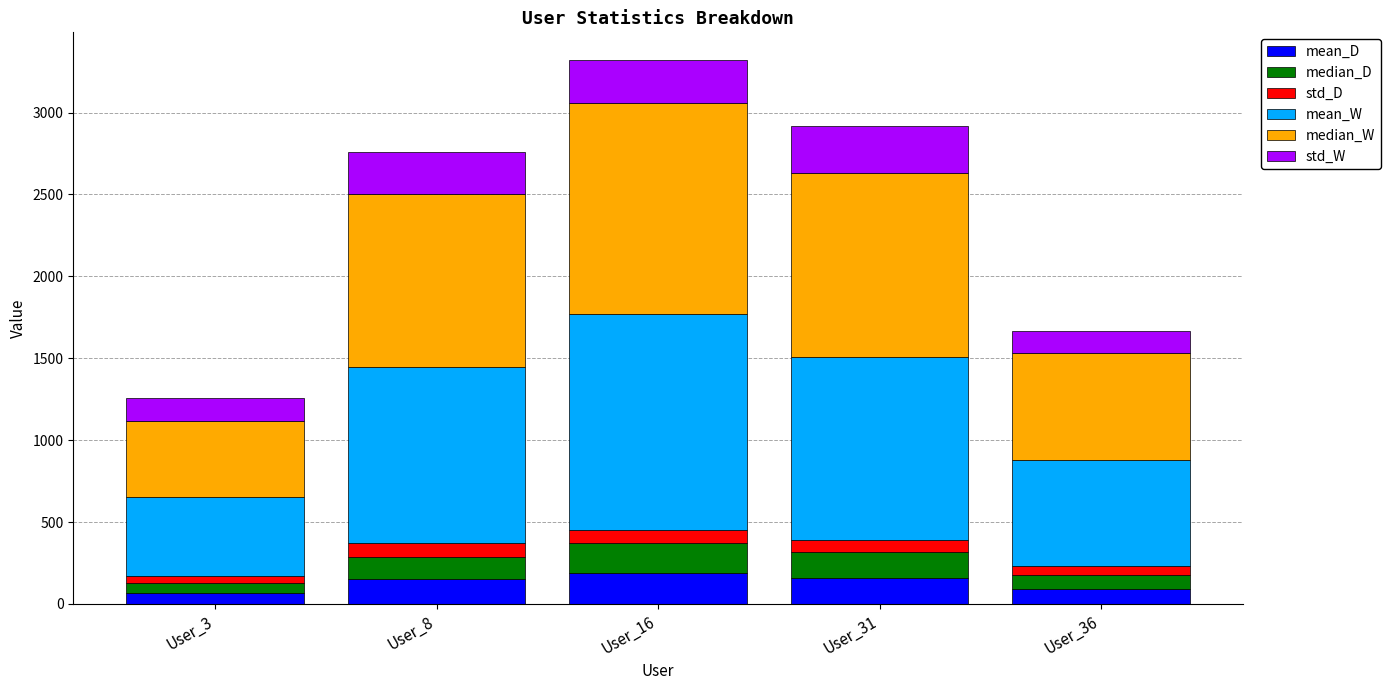

How many series are shown in this chart?

6